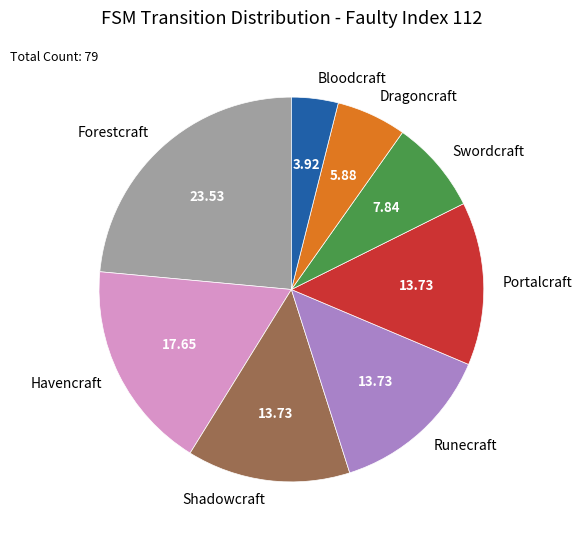

How many slices are in this pie chart?

8